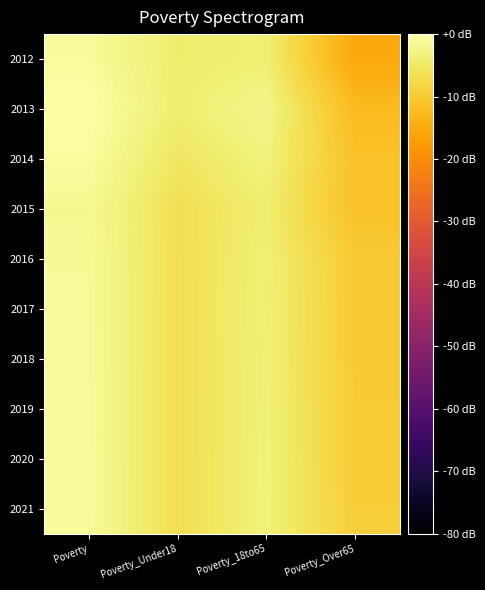

Reading right to left, what are all the values shown in this chart?

2012: Poverty_Over65=-15.4	Poverty_18to65=-3.9	Poverty_Under18=-4.4	Poverty=-0.9
2013: Poverty_Over65=-12.4	Poverty_18to65=-2.5	Poverty_Under18=-4.2	Poverty=0.0
2014: Poverty_Over65=-11.4	Poverty_18to65=-3.3	Poverty_Under18=-5.4	Poverty=-0.8
2015: Poverty_Over65=-11.4	Poverty_18to65=-4.2	Poverty_Under18=-6.5	Poverty=-1.6
2016: Poverty_Over65=-9.9	Poverty_18to65=-3.8	Poverty_Under18=-6.6	Poverty=-1.3
2017: Poverty_Over65=-9.9	Poverty_18to65=-3.7	Poverty_Under18=-6.6	Poverty=-1.2
2018: Poverty_Over65=-9.9	Poverty_18to65=-3.6	Poverty_Under18=-6.6	Poverty=-1.1
2019: Poverty_Over65=-9.6	Poverty_18to65=-3.5	Poverty_Under18=-6.6	Poverty=-1.1
2020: Poverty_Over65=-9.6	Poverty_18to65=-3.5	Poverty_Under18=-6.6	Poverty=-1.0
2021: Poverty_Over65=-9.4	Poverty_18to65=-3.4	Poverty_Under18=-6.6	Poverty=-1.0